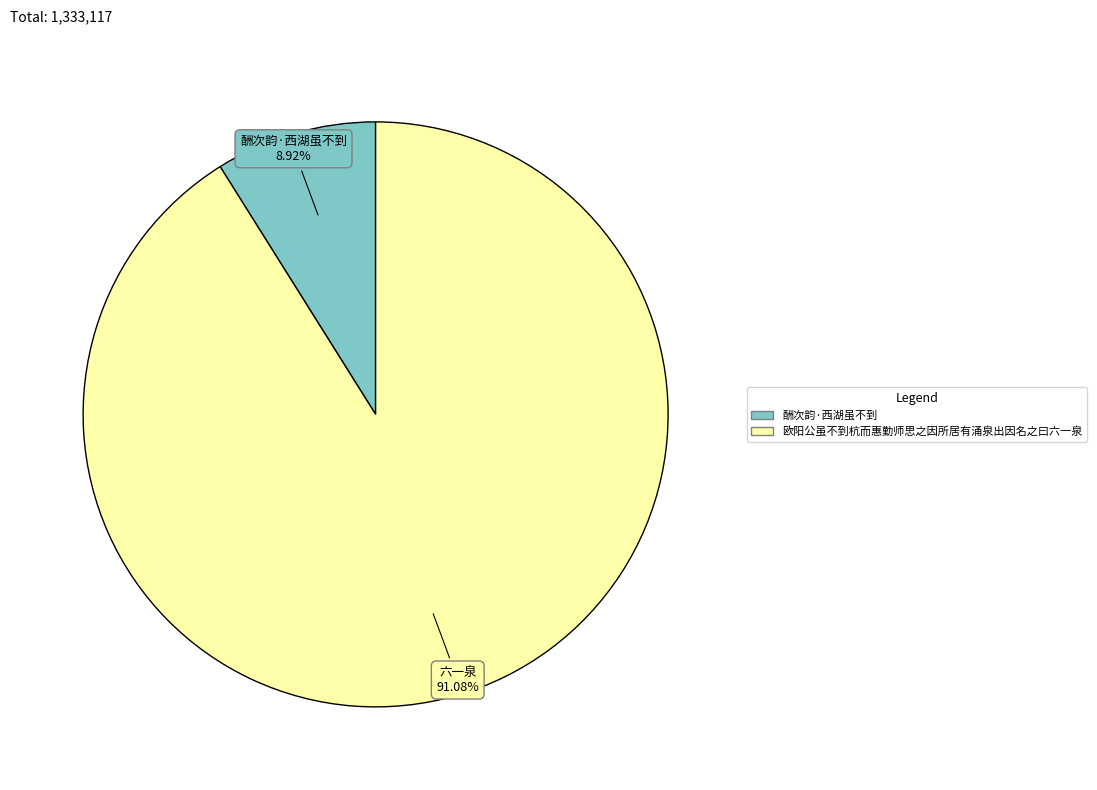

How many slices are in this pie chart?

2